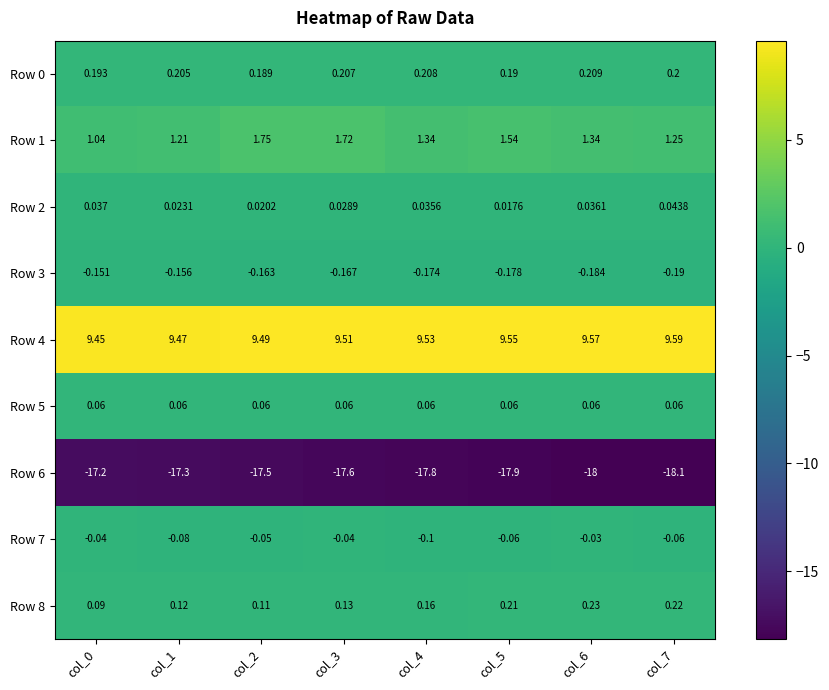

Is the value of Row 2 at col_0 greater than the value of Row 7 at col_0?

Yes